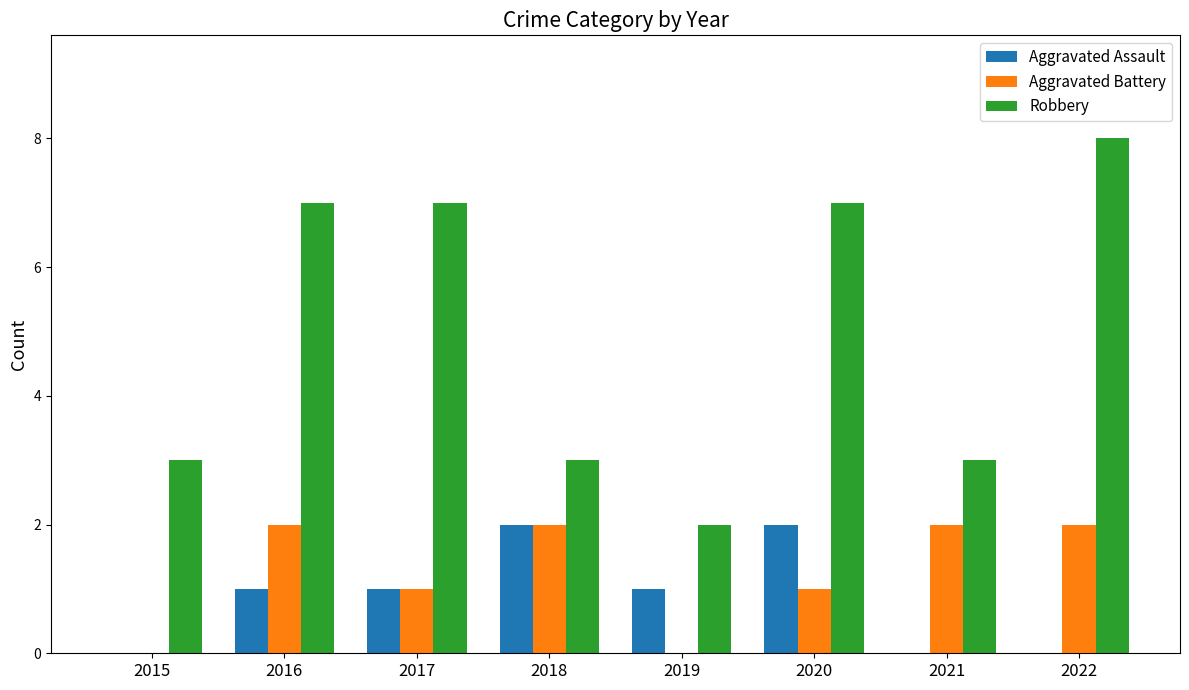

What is the approximate value of Aggravated Assault at 2019?

1